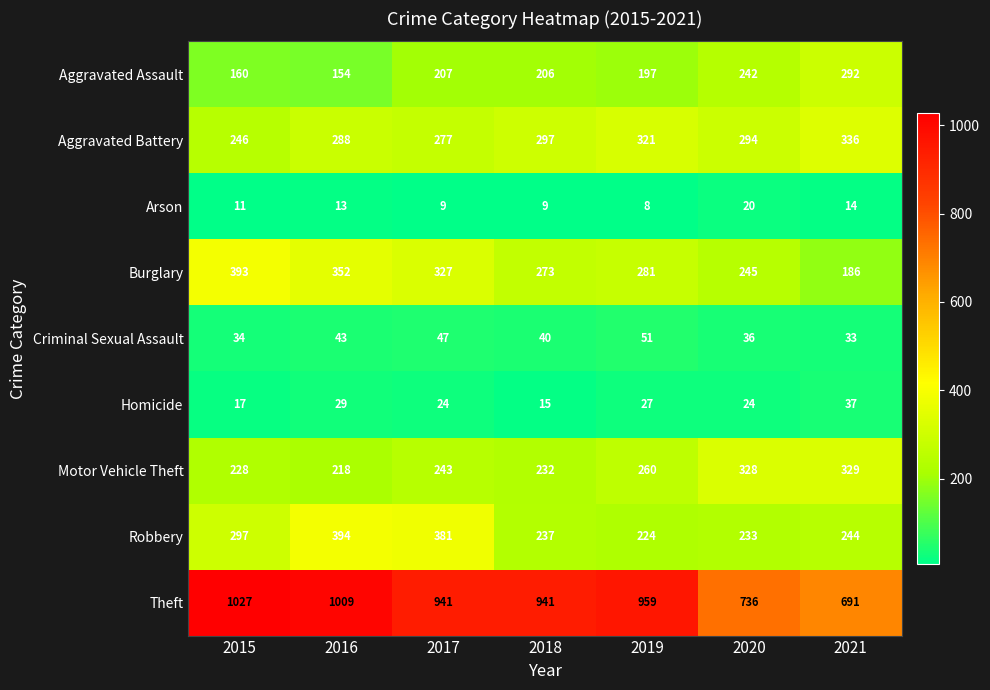

What is the sum of all Criminal Sexual Assault values?

284